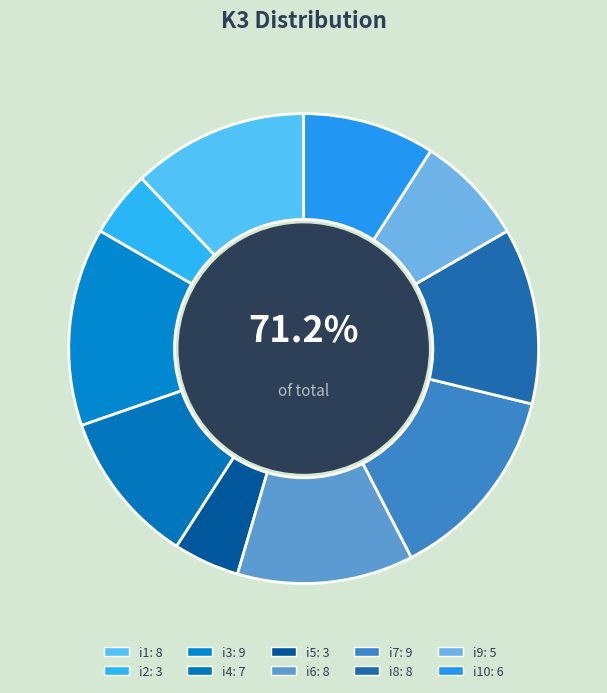

To the nearest percent, what is the difference between the largest and smallest slice percentages?

9%